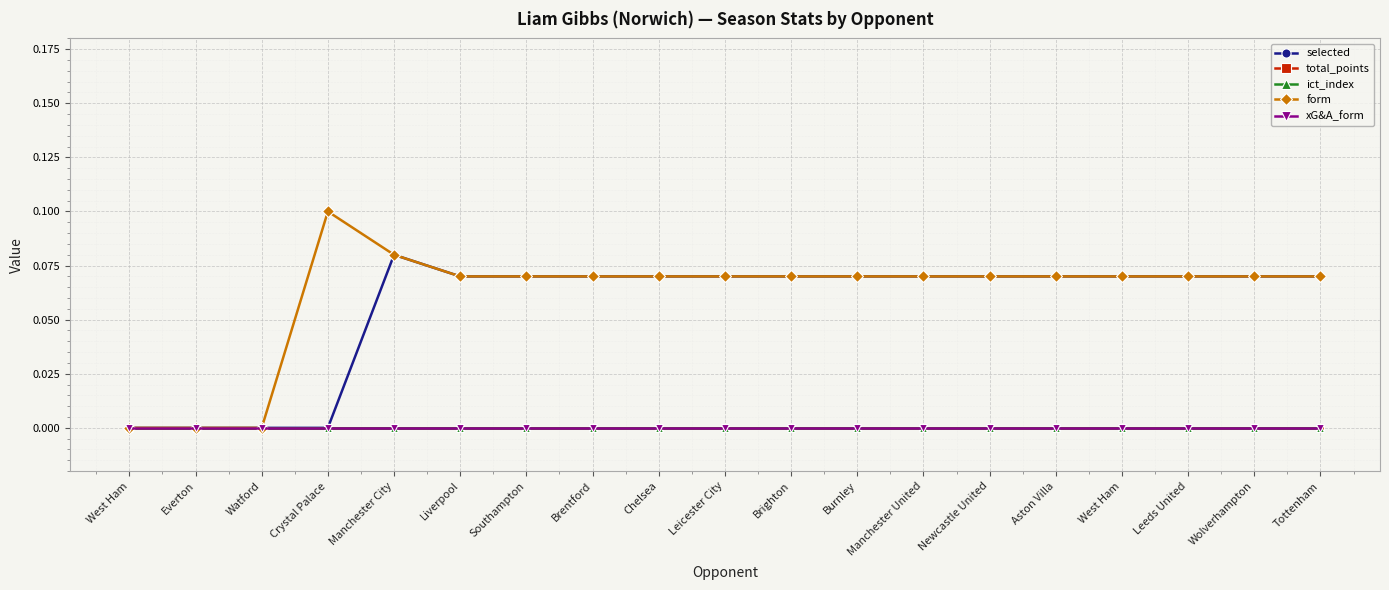

Does the chart have visible grid lines?

Yes